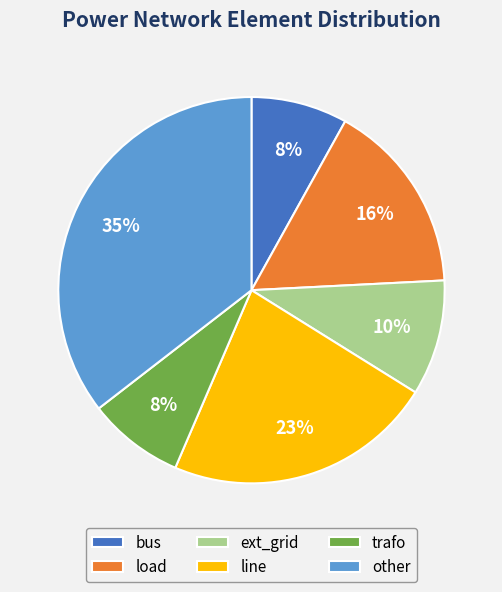

What is the largest slice in the pie chart?

other